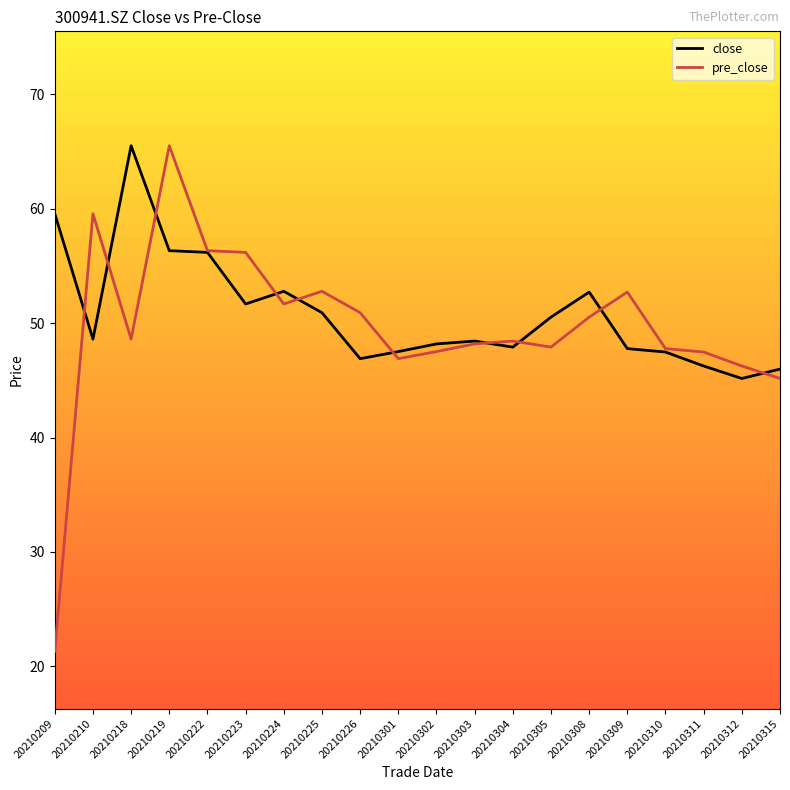

What is the total value across all series at 20210226?

97.8